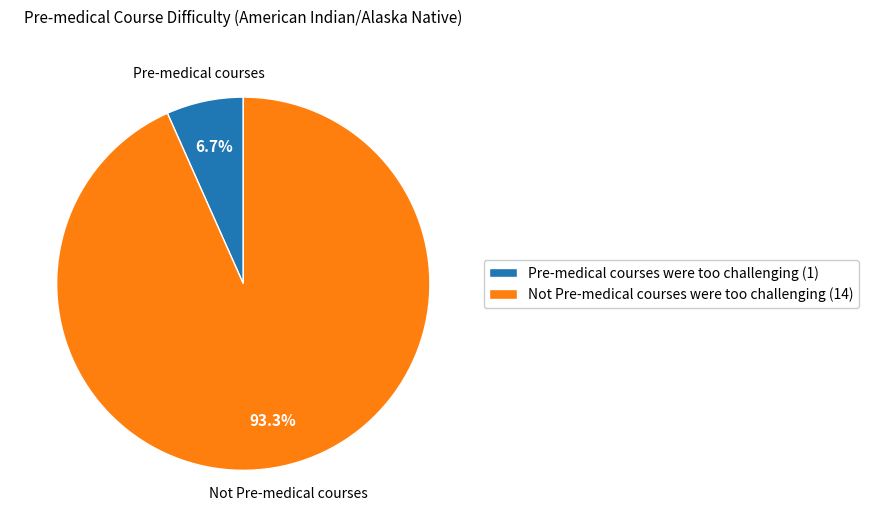

To the nearest percent, what is the combined percentage of Not Pre-medical courses were too challenging and Pre-medical courses were too challenging?

100%